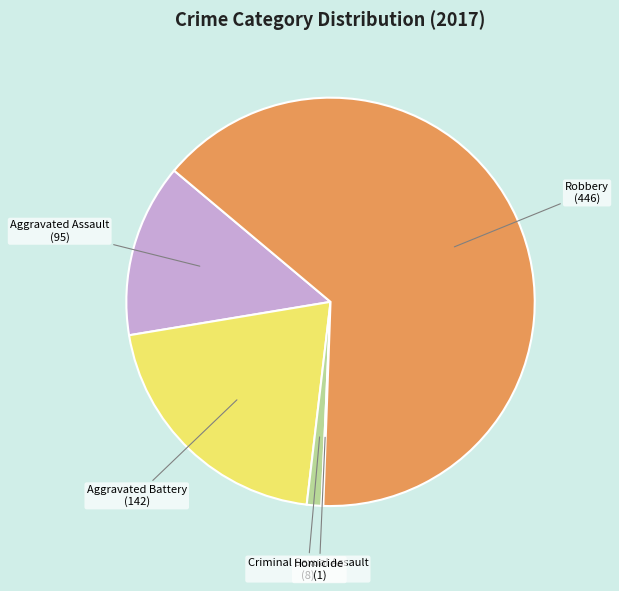

Is there any slice that represents more than half of the pie?

Yes